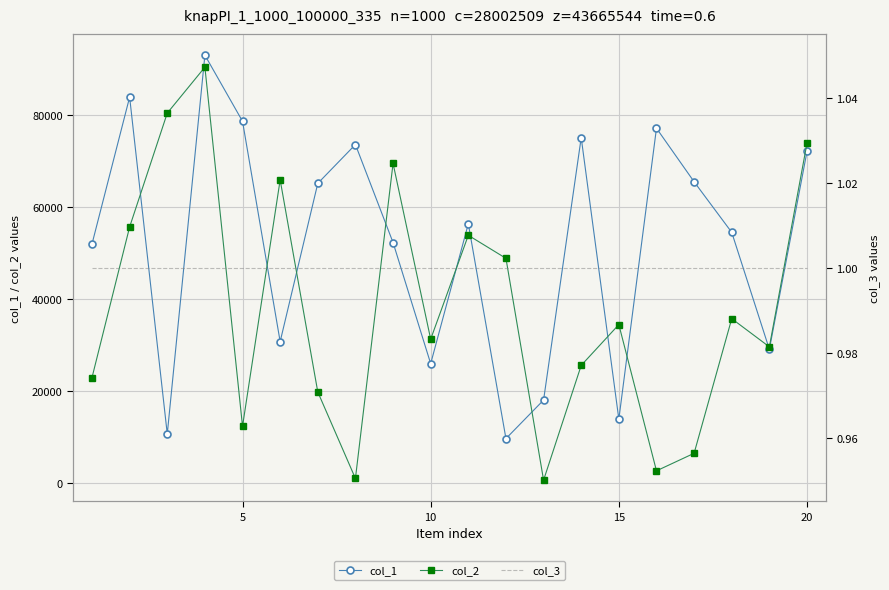

What is the difference between the second highest and second lowest values in the col_1 series?

73326